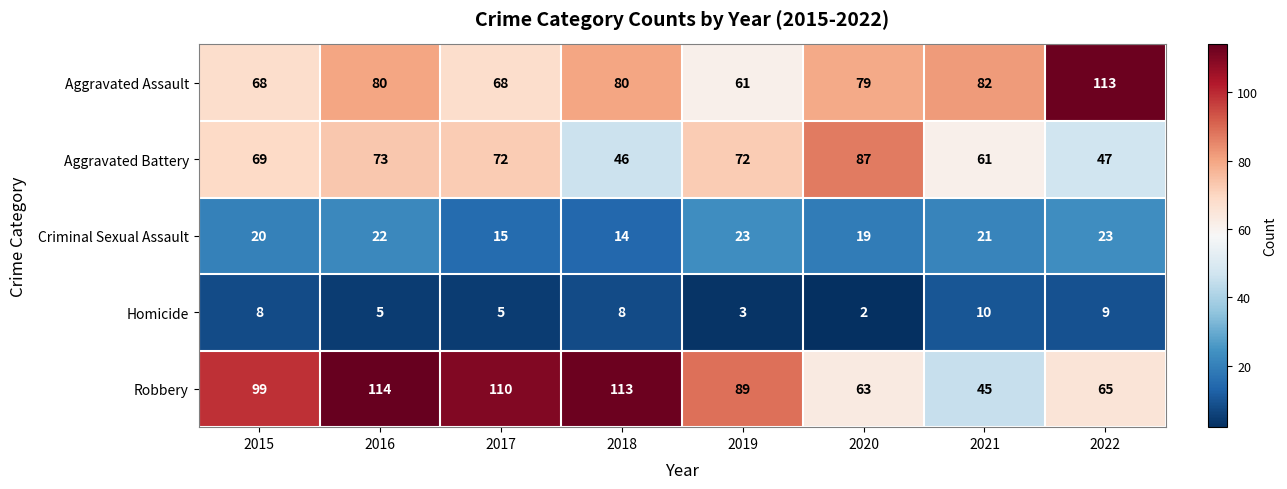

What is the difference between the maximum and minimum values in the Aggravated Assault series?

52